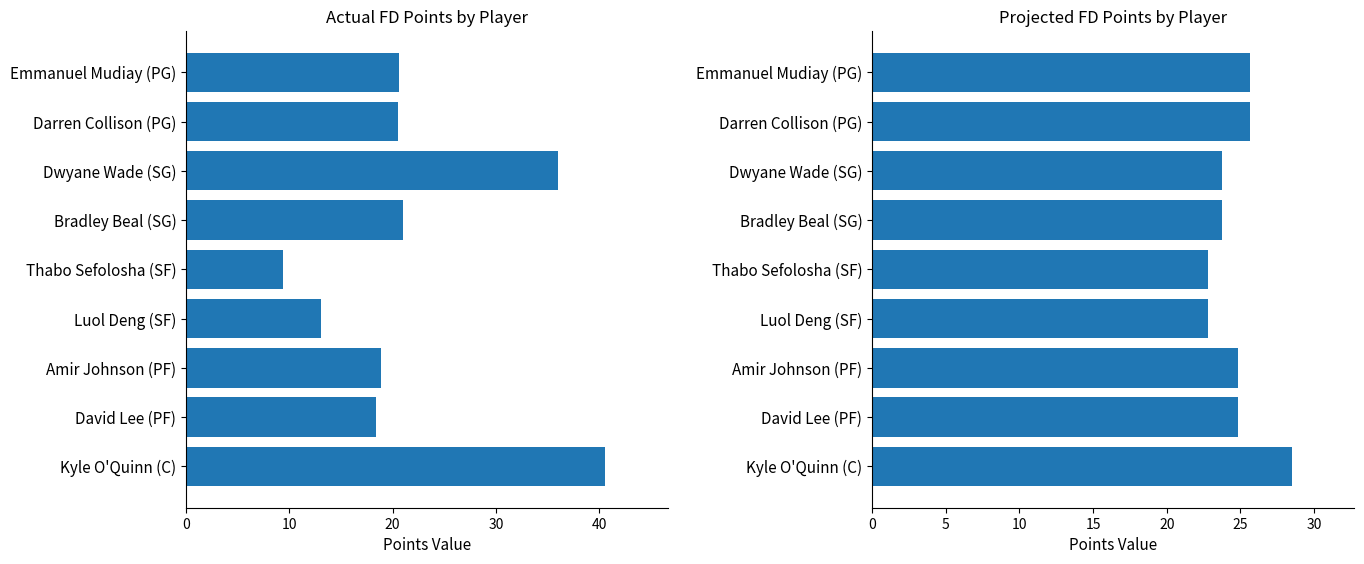

Is it true that Projected FD PTS equals 22.8 at Thabo Sefolosha (SF)?

True